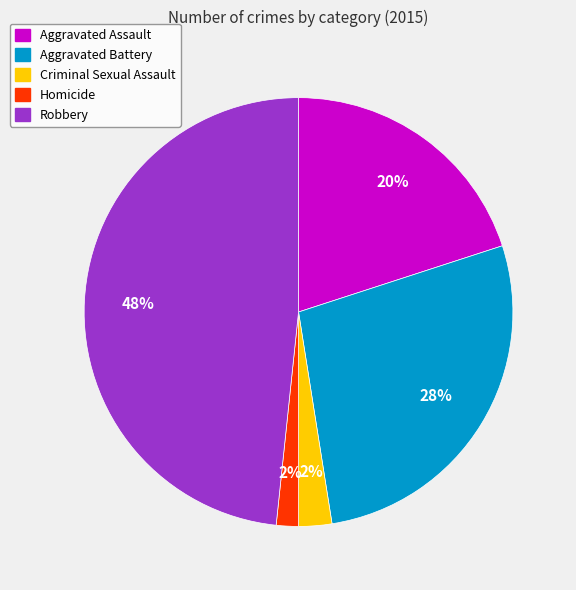

Which category has the biggest portion of the pie?

Robbery